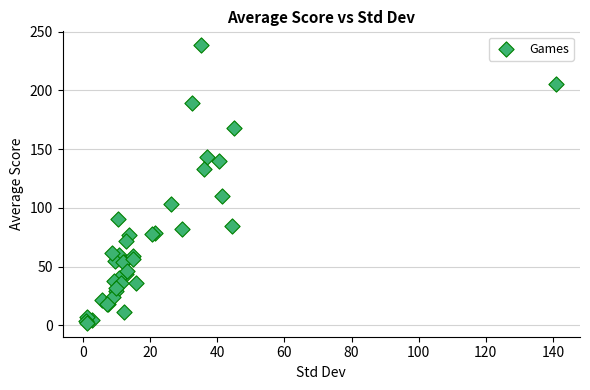

What Y value in the scatter plot is closest to 120?

109.7